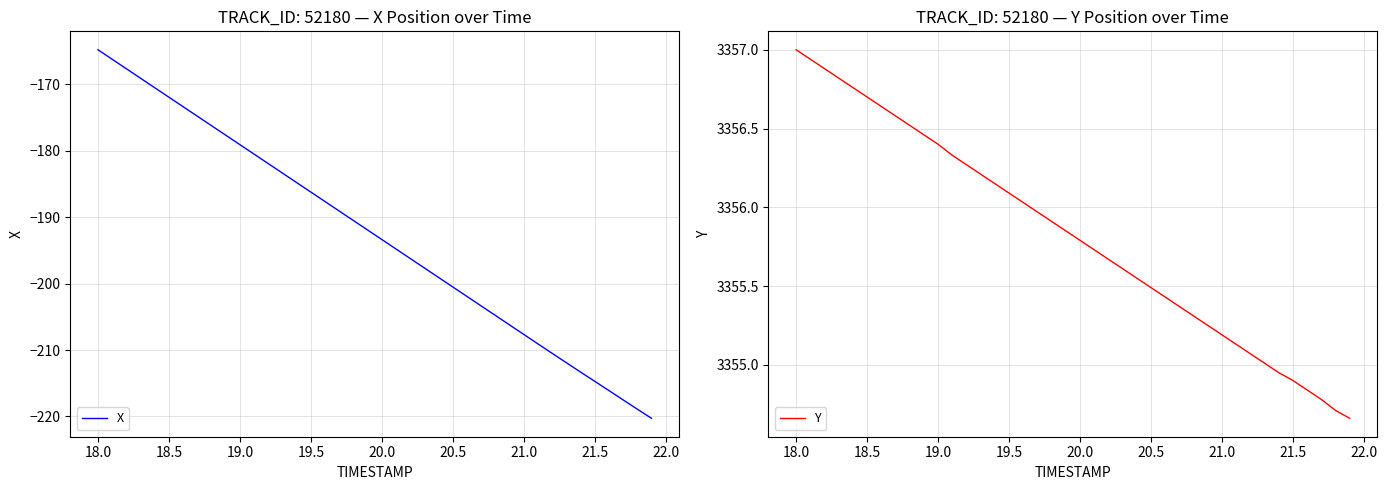

Where does the Y series first go above 3355?

18.0